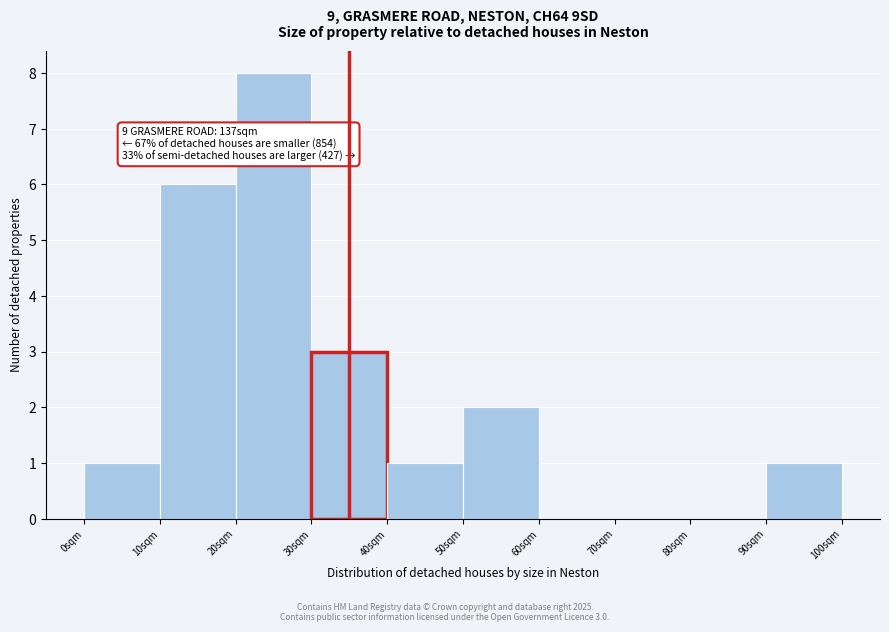

Over which range of the x-axis is the bar tallest?

20 to 30